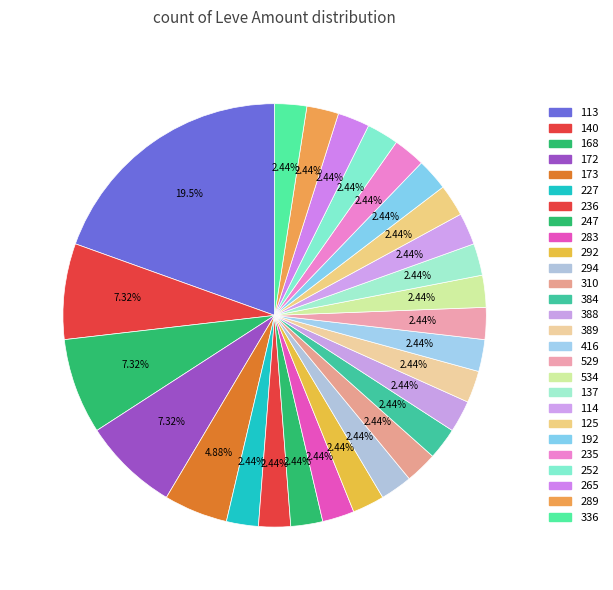

What percentage is the 388 slice, to the nearest percent?

2%